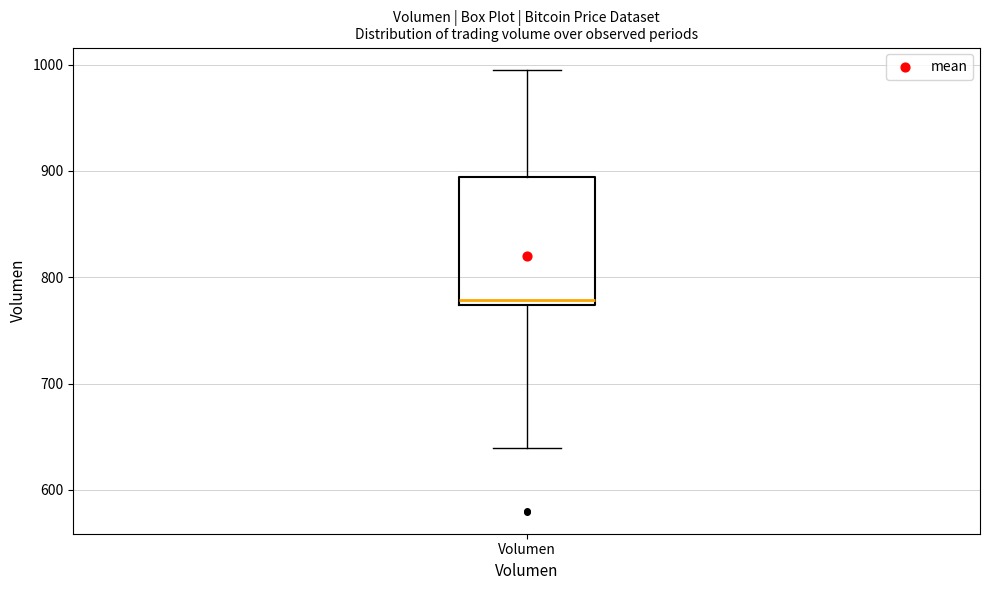

Where is the lower edge of the box for Volumen on the y-axis? The values are not printed on the chart, so give them approximately, as read against the axis.

770